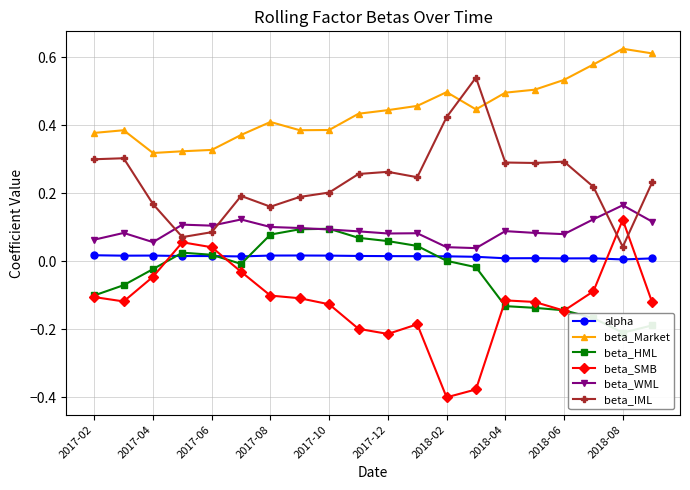

What is the approximate value of beta_HML at 2017-02?

-0.1